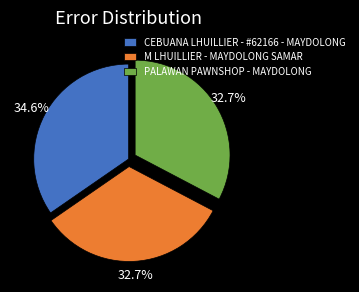

Approximately how many times larger is the value at CEBUANA LHUILLIER - #62166 - MAYDOLONG compared to M LHUILLIER - MAYDOLONG SAMAR?

1.1